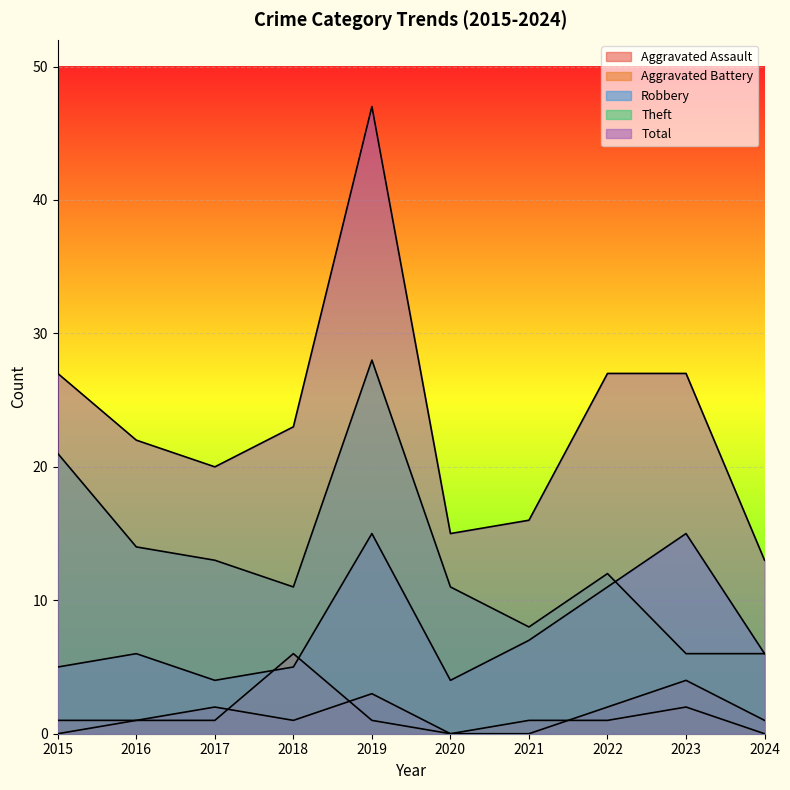

Where is the first local minimum for Robbery?

2017